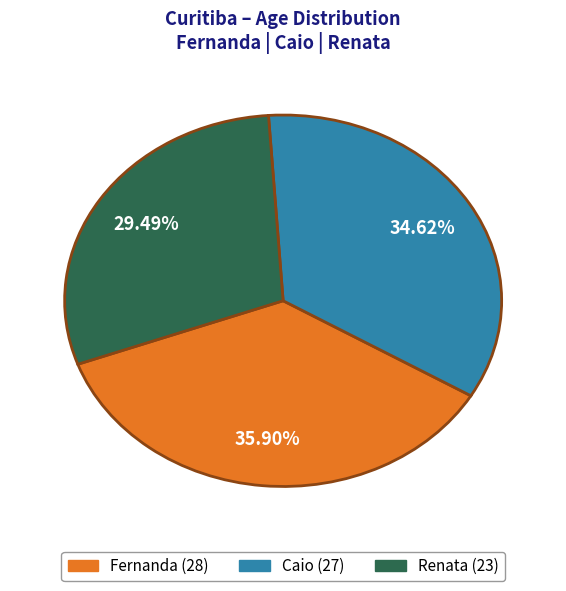

Is there any slice that represents more than half of the pie?

No